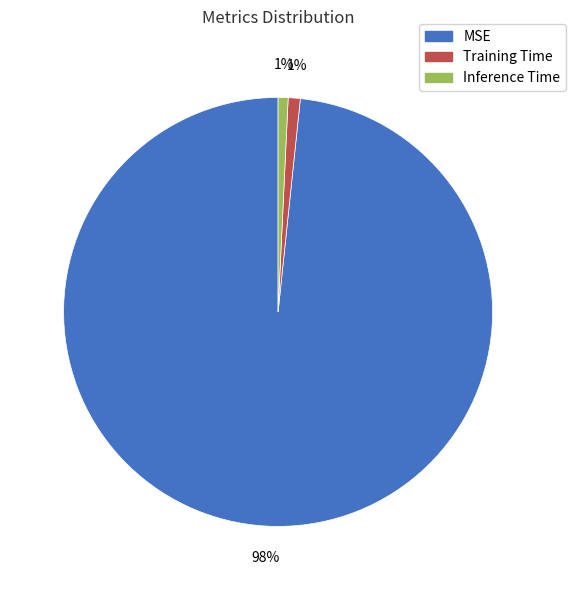

What percentage is the MSE slice, to the nearest percent?

98%